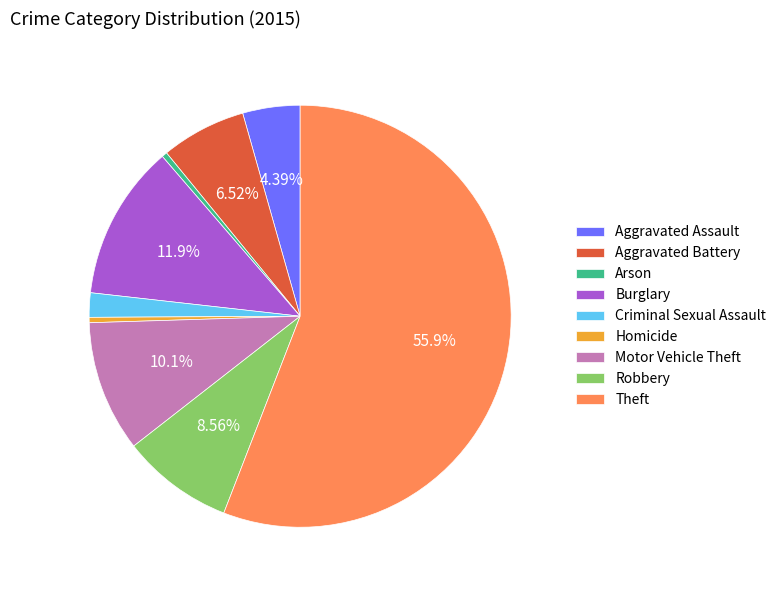

Count the number of slices in the pie.

9